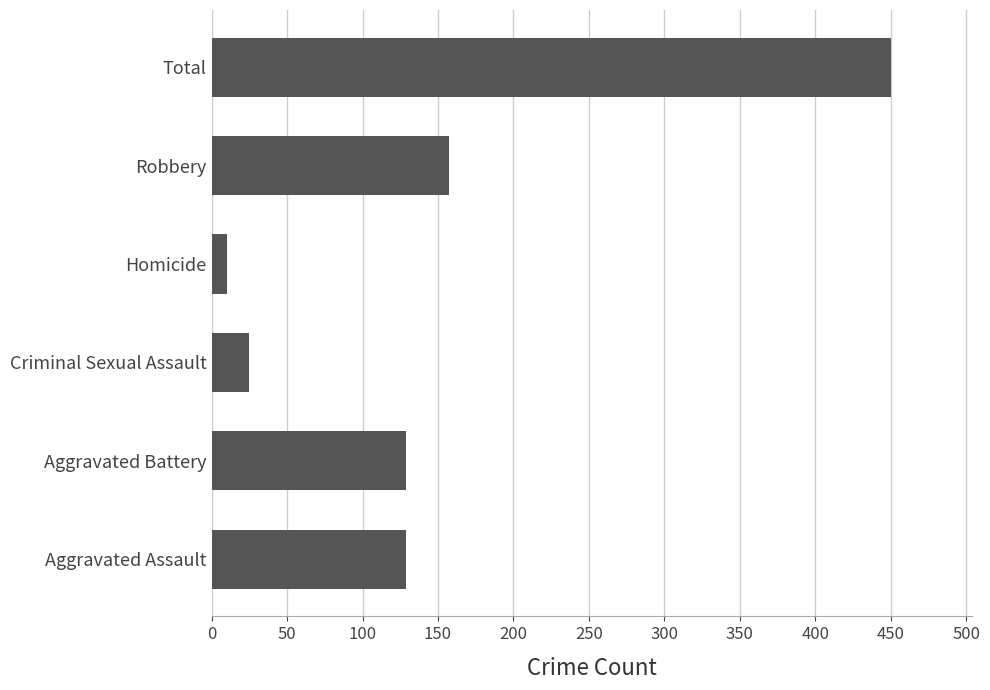

Reading bottom to top, extract all data points from this chart.

129	129	25	10	157	450